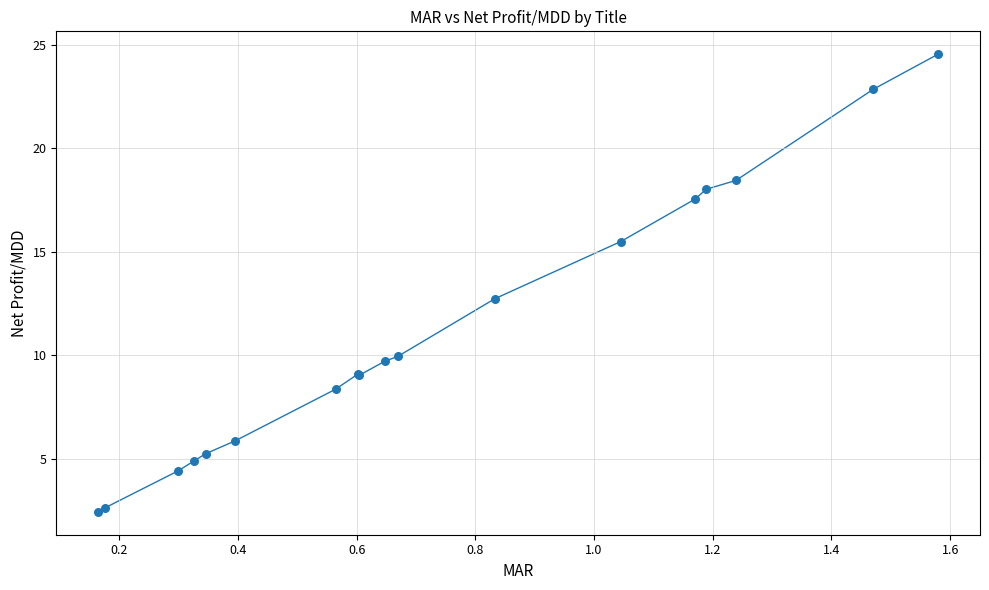

What Y value in the scatter plot is closest to 13?

12.7